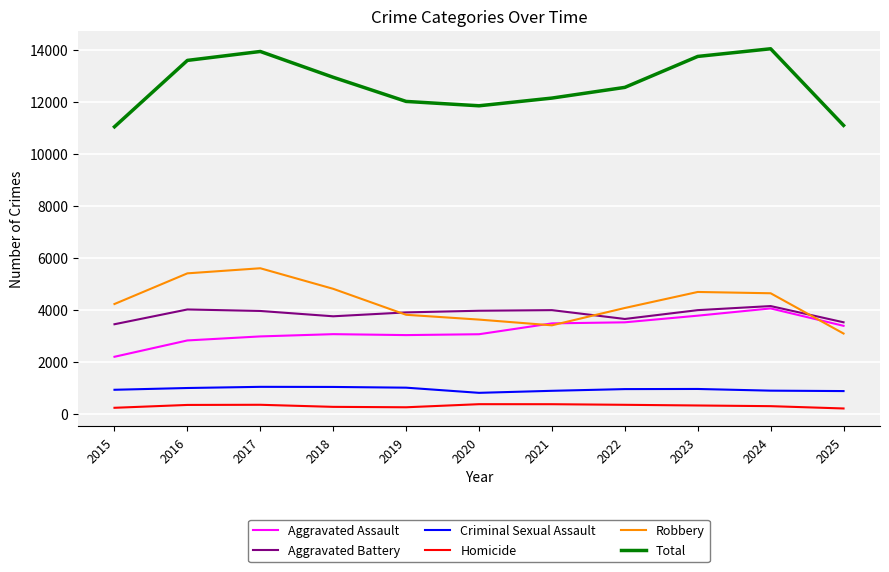

Which series has the largest total across all categories?

Total